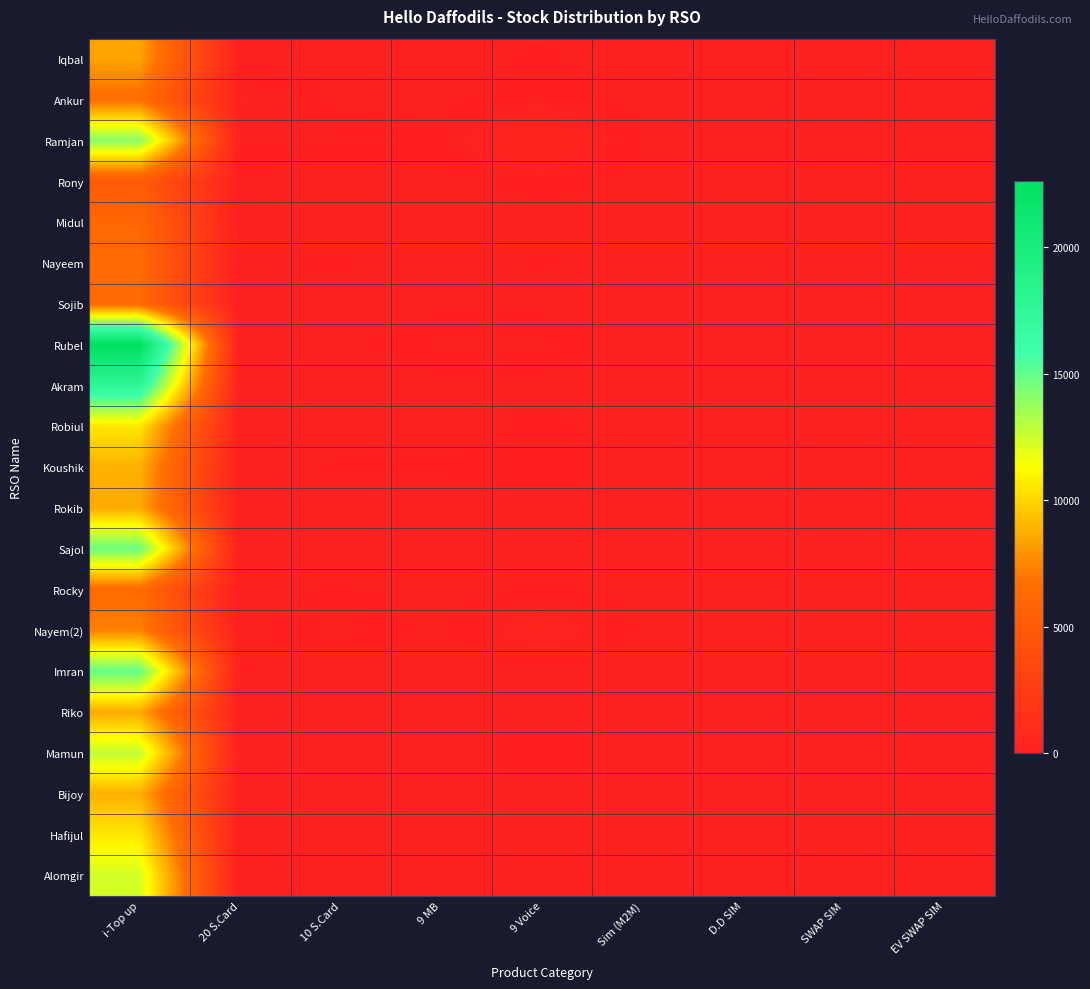

Reading right to left, transcribe all the data shown in this chart.

Iqbal: EV SWAP SIM=0	SWAP SIM=3	D.D SIM=0	Sim (M2M)=1	9 Voice=50	9 MB=0	10 S.Card=10	20 S.Card=10	i-Top up=8458
Ankur: EV SWAP SIM=0	SWAP SIM=0	D.D SIM=0	Sim (M2M)=5	9 Voice=100	9 MB=0	10 S.Card=0	20 S.Card=200	i-Top up=6583
Ramjan: EV SWAP SIM=0	SWAP SIM=0	D.D SIM=0	Sim (M2M)=0	9 Voice=500	9 MB=80	10 S.Card=120	20 S.Card=100	i-Top up=14110
Rony: EV SWAP SIM=0	SWAP SIM=1	D.D SIM=0	Sim (M2M)=5	9 Voice=80	9 MB=0	10 S.Card=0	20 S.Card=30	i-Top up=5106
Midul: EV SWAP SIM=0	SWAP SIM=0	D.D SIM=0	Sim (M2M)=0	9 Voice=0	9 MB=0	10 S.Card=0	20 S.Card=0	i-Top up=6065
Nayeem: EV SWAP SIM=0	SWAP SIM=0	D.D SIM=0	Sim (M2M)=0	9 Voice=50	9 MB=0	10 S.Card=50	20 S.Card=40	i-Top up=6362
Sojib: EV SWAP SIM=0	SWAP SIM=0	D.D SIM=0	Sim (M2M)=0	9 Voice=0	9 MB=0	10 S.Card=0	20 S.Card=0	i-Top up=6250
Rubel: EV SWAP SIM=0	SWAP SIM=0	D.D SIM=0	Sim (M2M)=0	9 Voice=120	9 MB=120	10 S.Card=0	20 S.Card=0	i-Top up=22625
Akram: EV SWAP SIM=0	SWAP SIM=6	D.D SIM=0	Sim (M2M)=4	9 Voice=0	9 MB=0	10 S.Card=0	20 S.Card=10	i-Top up=17677
Robiul: EV SWAP SIM=0	SWAP SIM=0	D.D SIM=0	Sim (M2M)=0	9 Voice=60	9 MB=0	10 S.Card=0	20 S.Card=0	i-Top up=10610
Koushik: EV SWAP SIM=0	SWAP SIM=5	D.D SIM=0	Sim (M2M)=5	9 Voice=100	9 MB=50	10 S.Card=50	20 S.Card=0	i-Top up=8901
Rokib: EV SWAP SIM=0	SWAP SIM=0	D.D SIM=0	Sim (M2M)=0	9 Voice=0	9 MB=0	10 S.Card=0	20 S.Card=0	i-Top up=8648
Sajol: EV SWAP SIM=0	SWAP SIM=0	D.D SIM=0	Sim (M2M)=6	9 Voice=10	9 MB=0	10 S.Card=0	20 S.Card=0	i-Top up=14806
Rocky: EV SWAP SIM=0	SWAP SIM=0	D.D SIM=0	Sim (M2M)=25	9 Voice=50	9 MB=0	10 S.Card=50	20 S.Card=0	i-Top up=6391
Nayem(2): EV SWAP SIM=0	SWAP SIM=0	D.D SIM=0	Sim (M2M)=0	9 Voice=300	9 MB=0	10 S.Card=130	20 S.Card=0	i-Top up=7406
Imran: EV SWAP SIM=0	SWAP SIM=0	D.D SIM=0	Sim (M2M)=5	9 Voice=0	9 MB=0	10 S.Card=0	20 S.Card=50	i-Top up=15000
Riko: EV SWAP SIM=0	SWAP SIM=0	D.D SIM=15	Sim (M2M)=0	9 Voice=0	9 MB=0	10 S.Card=0	20 S.Card=0	i-Top up=8615
Mamun: EV SWAP SIM=0	SWAP SIM=0	D.D SIM=0	Sim (M2M)=3	9 Voice=100	9 MB=0	10 S.Card=30	20 S.Card=40	i-Top up=12789
Bijoy: EV SWAP SIM=0	SWAP SIM=0	D.D SIM=0	Sim (M2M)=0	9 Voice=0	9 MB=0	10 S.Card=40	20 S.Card=0	i-Top up=8838
Hafijul: EV SWAP SIM=0	SWAP SIM=0	D.D SIM=0	Sim (M2M)=0	9 Voice=0	9 MB=0	10 S.Card=0	20 S.Card=0	i-Top up=10580
Alomgir: EV SWAP SIM=0	SWAP SIM=0	D.D SIM=20	Sim (M2M)=0	9 Voice=10	9 MB=0	10 S.Card=0	20 S.Card=0	i-Top up=12339